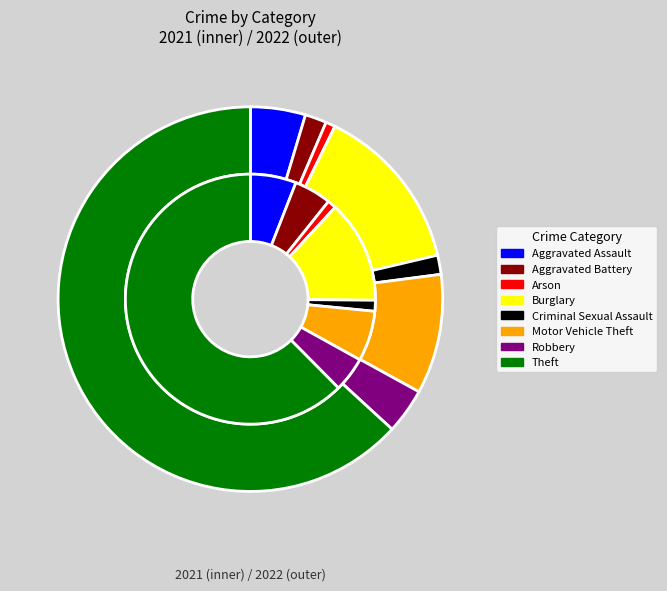

To the nearest percent, what portion does Theft represent?

62%